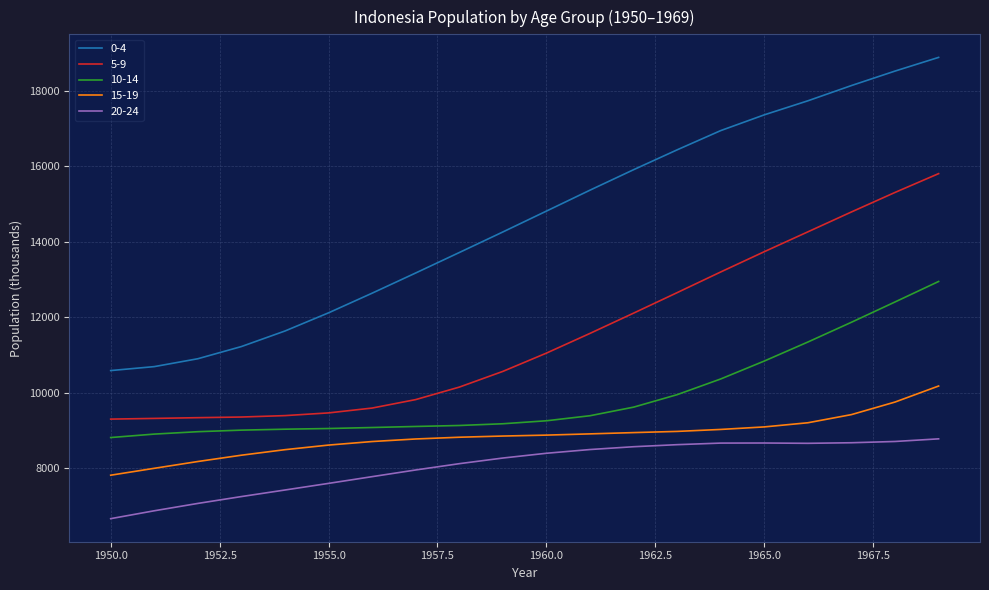

What is the sum of all 10-14 values?

198338.3